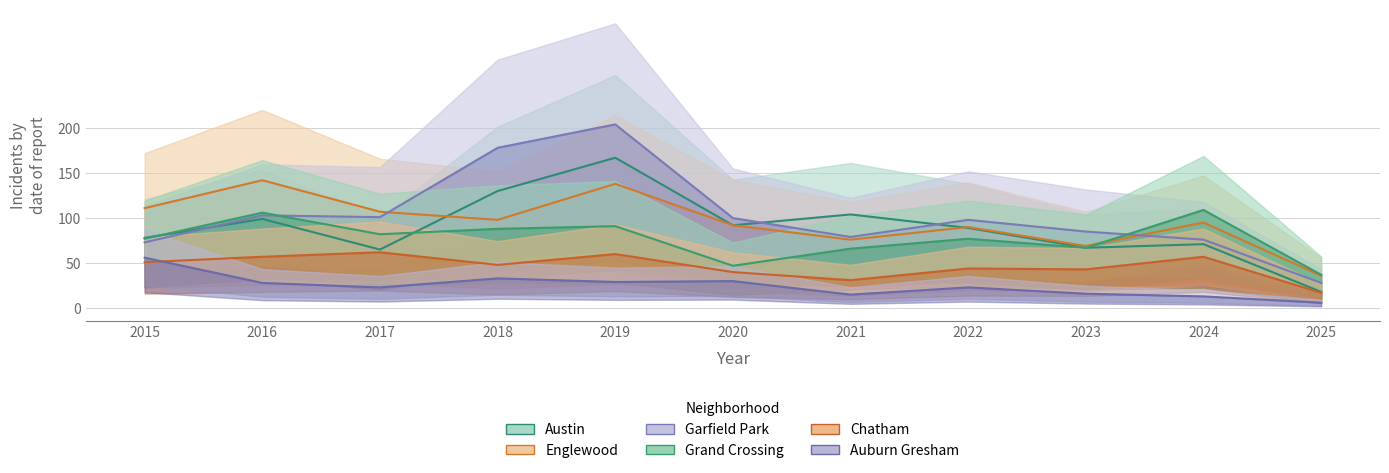

True or false: Garfield Park and Grand Crossing cross at least once.

True